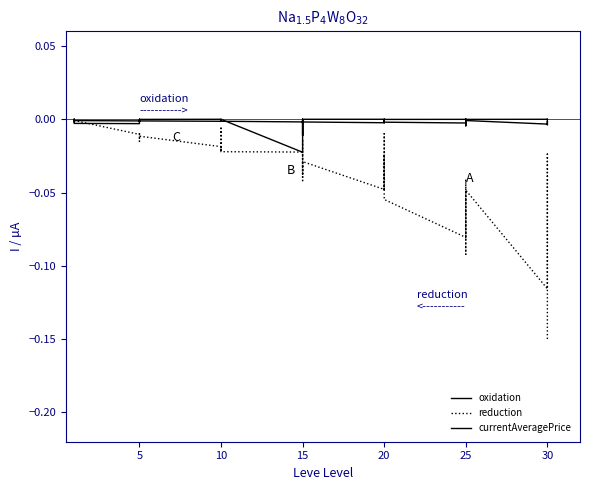

The value of reduction at 25 is -0.0. True or false?

True